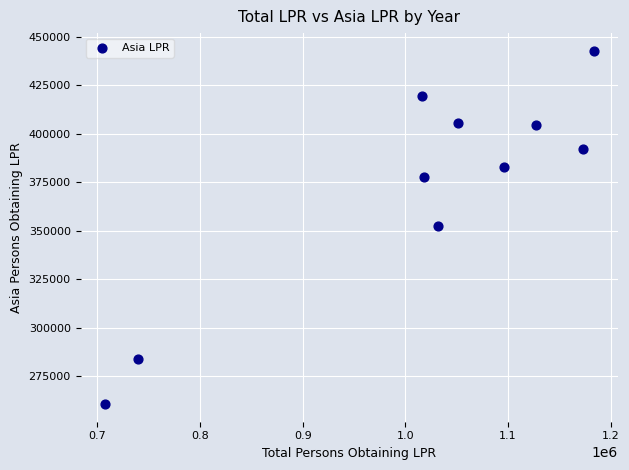

What is the average Y value?

372288